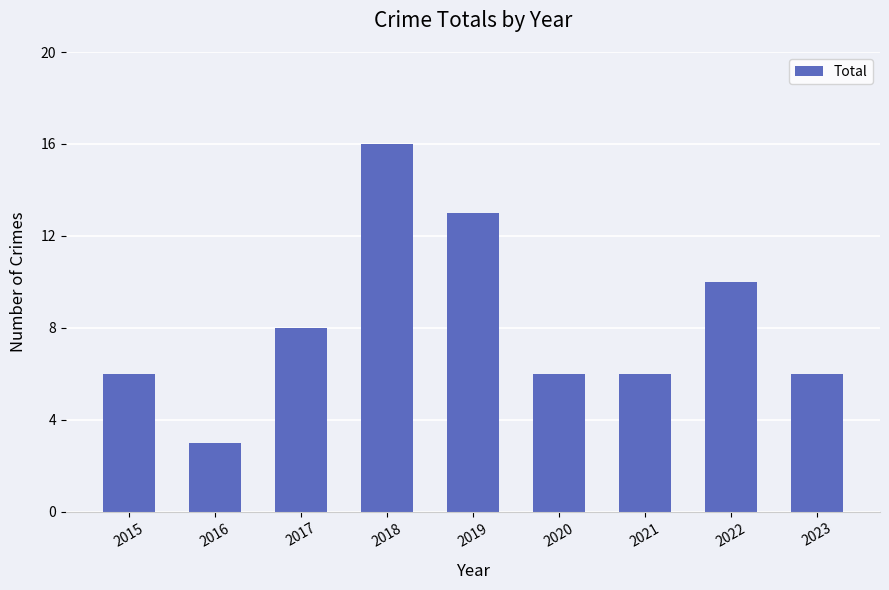

Reading left to right, list all the values displayed in this chart.

2015=6	2016=3	2017=8	2018=16	2019=13	2020=6	2021=6	2022=10	2023=6